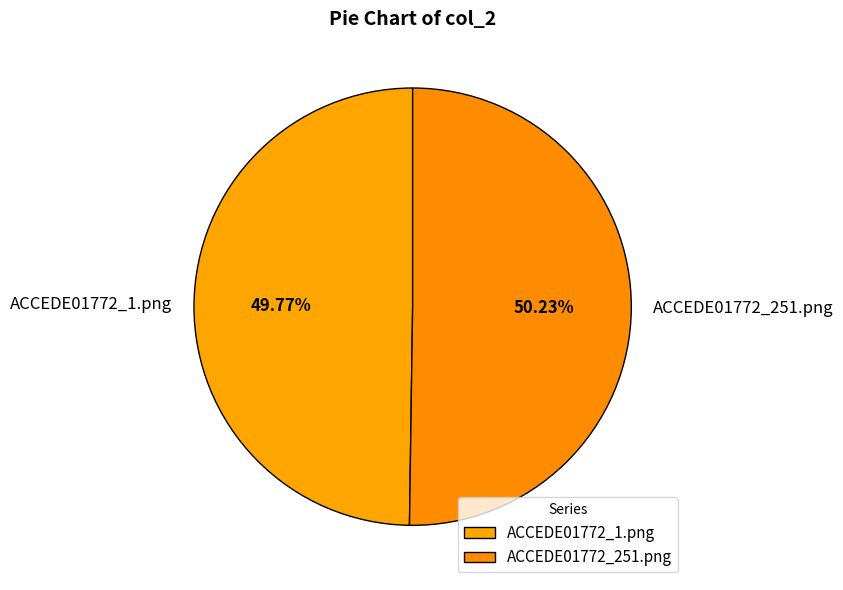

Is there a majority slice in this chart?

Yes